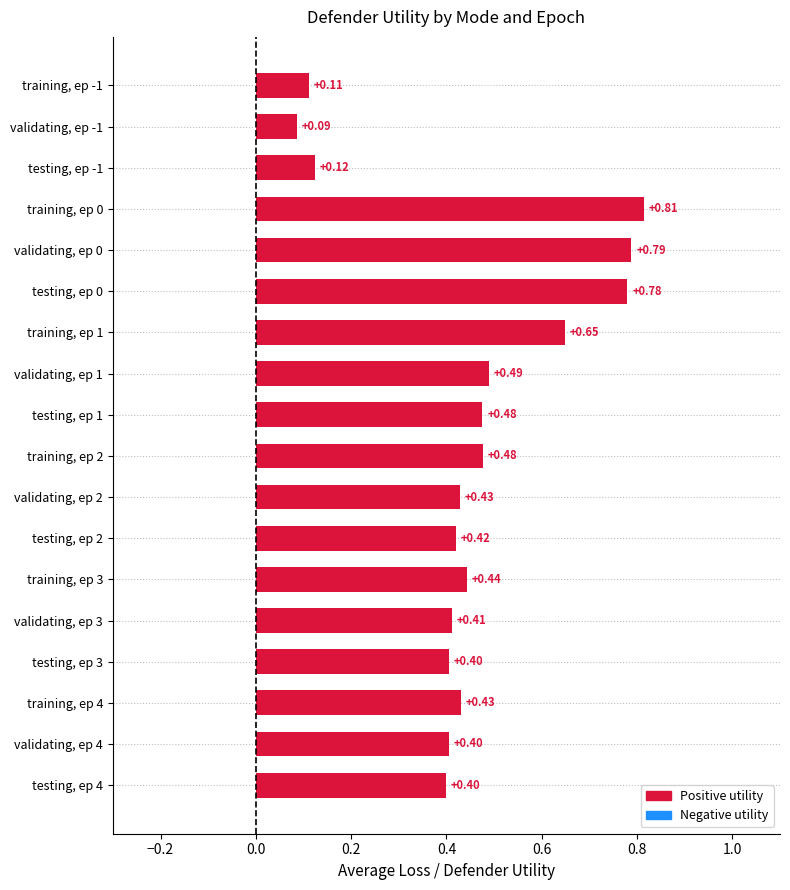

What is the difference between the maximum and minimum values?

0.7